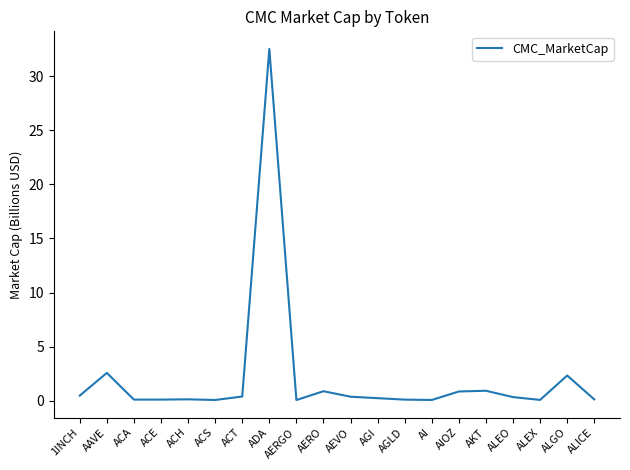

What is the difference between the maximum and minimum values?

32.5